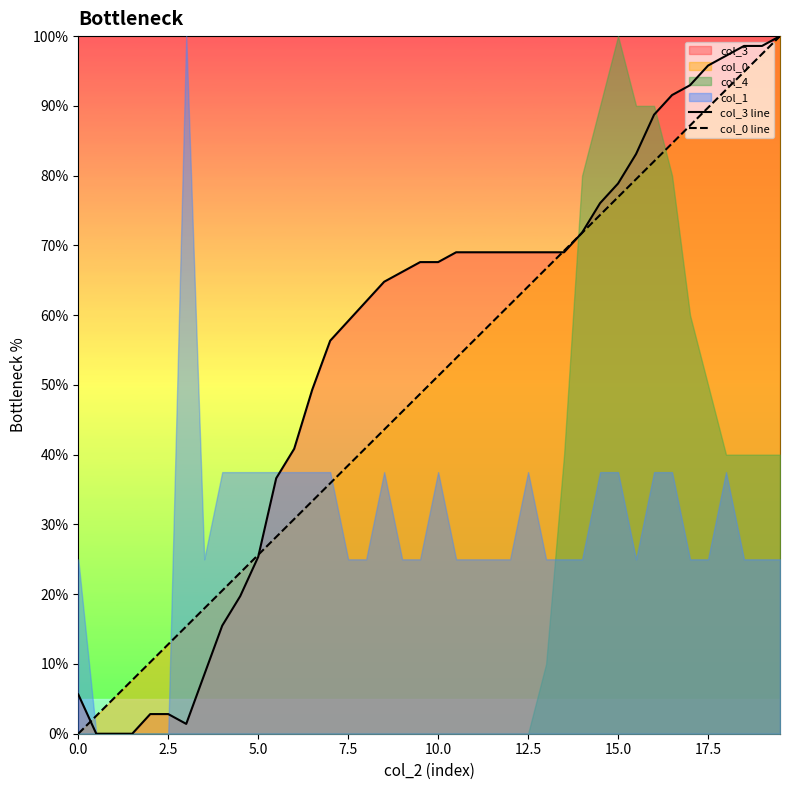

What is the maximum value for col_0 line?

100.0